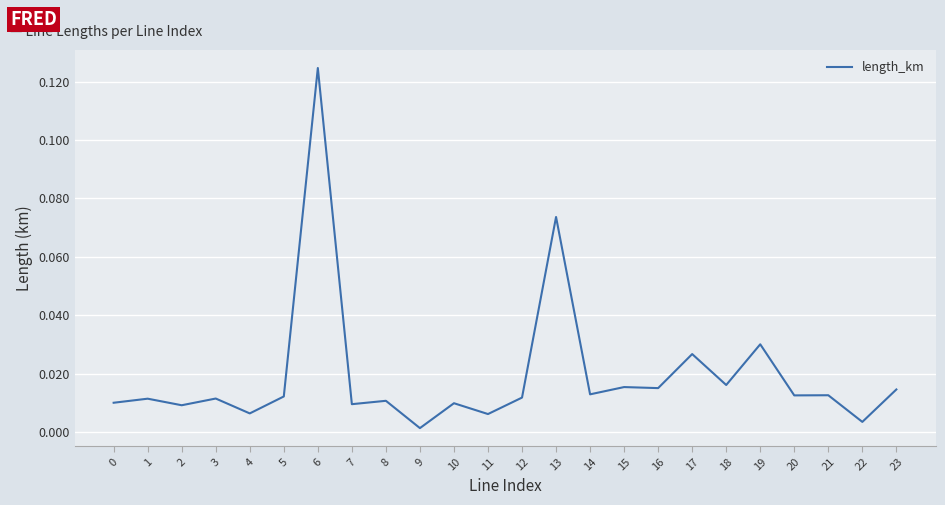

Between 20 and 11, which is larger?

20